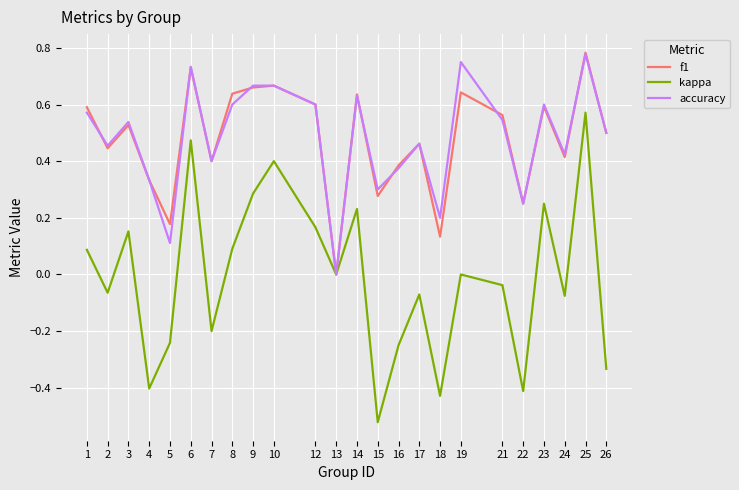

The f1 series shows 0.6 at 14. True or false?

True